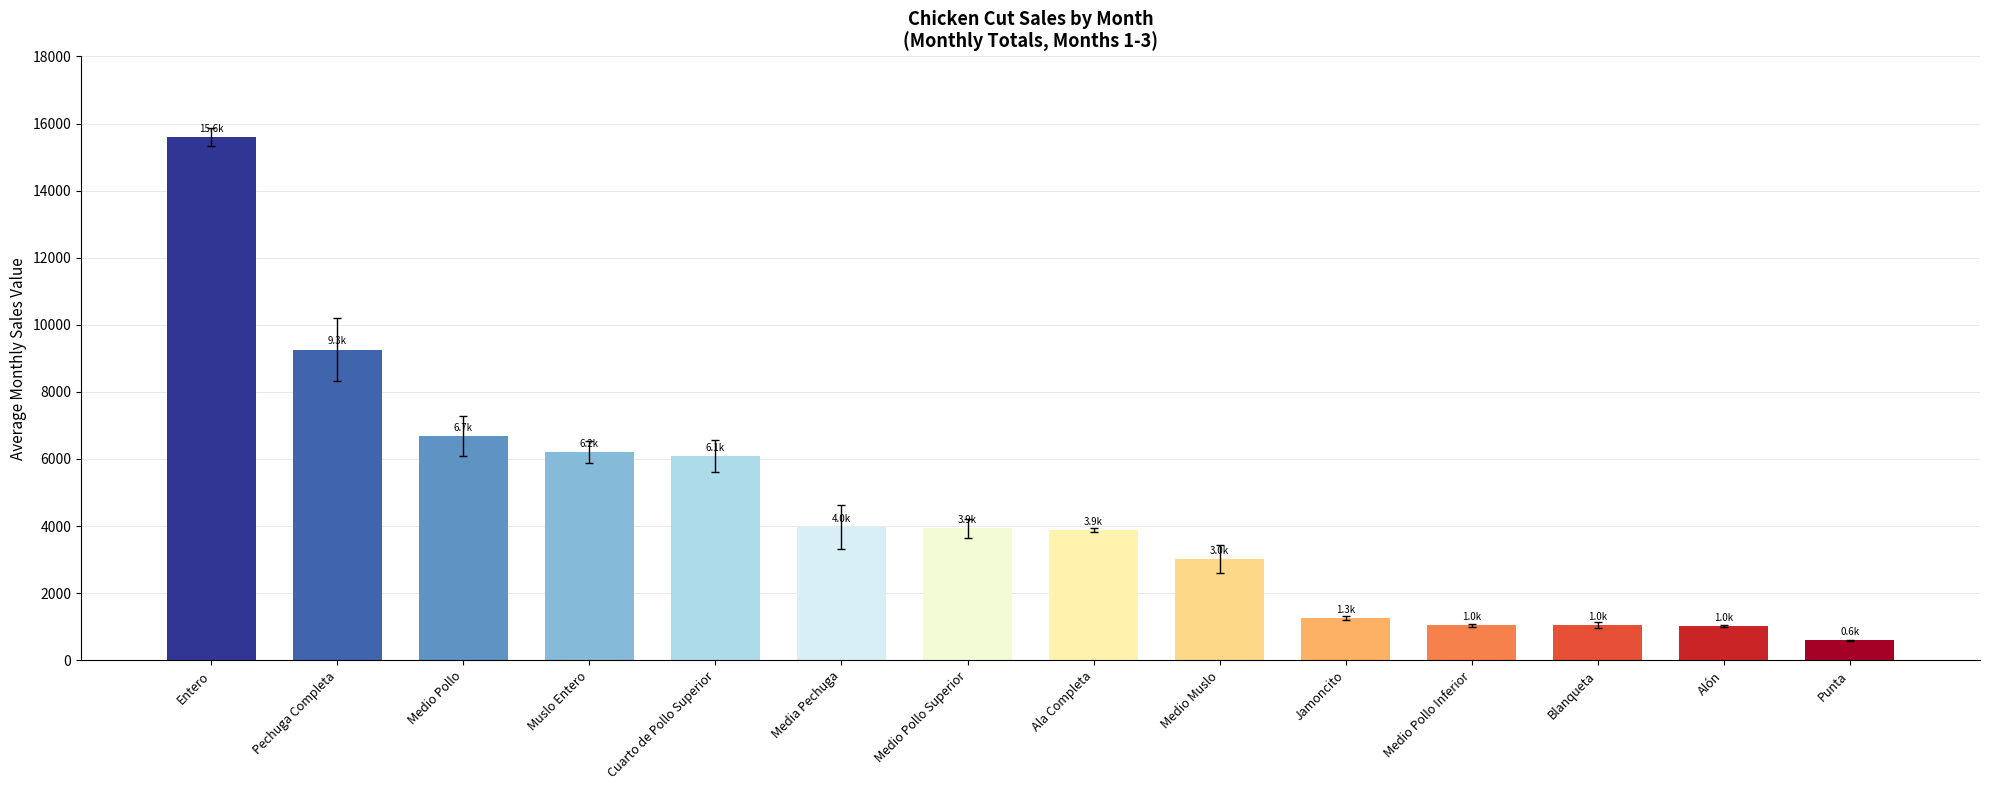

True or false: the data shows 6135.7 at Medio Pollo Superior.

False